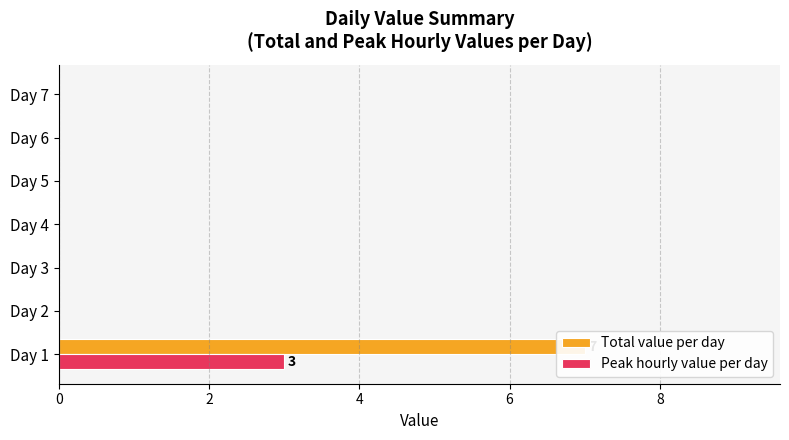

What is the highest value of the Total value per day series?

7